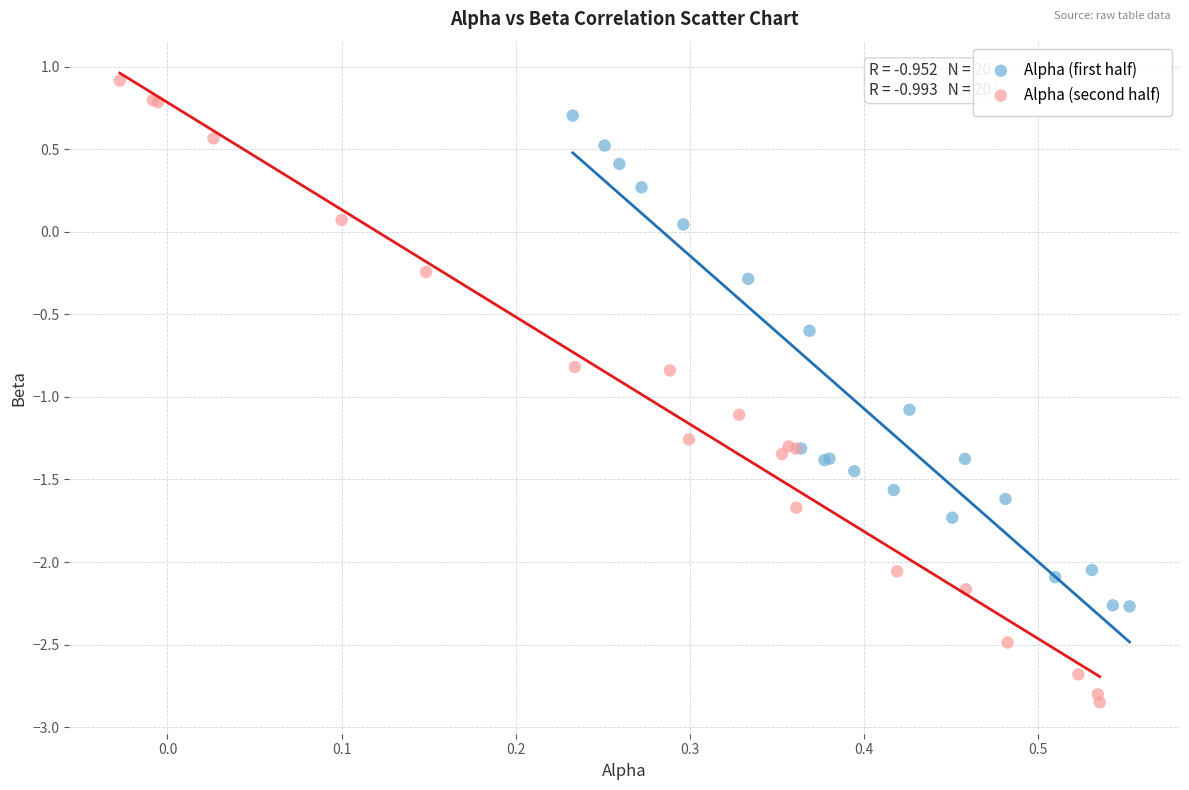

Which series reaches the maximum Y coordinate?

Alpha (second half)